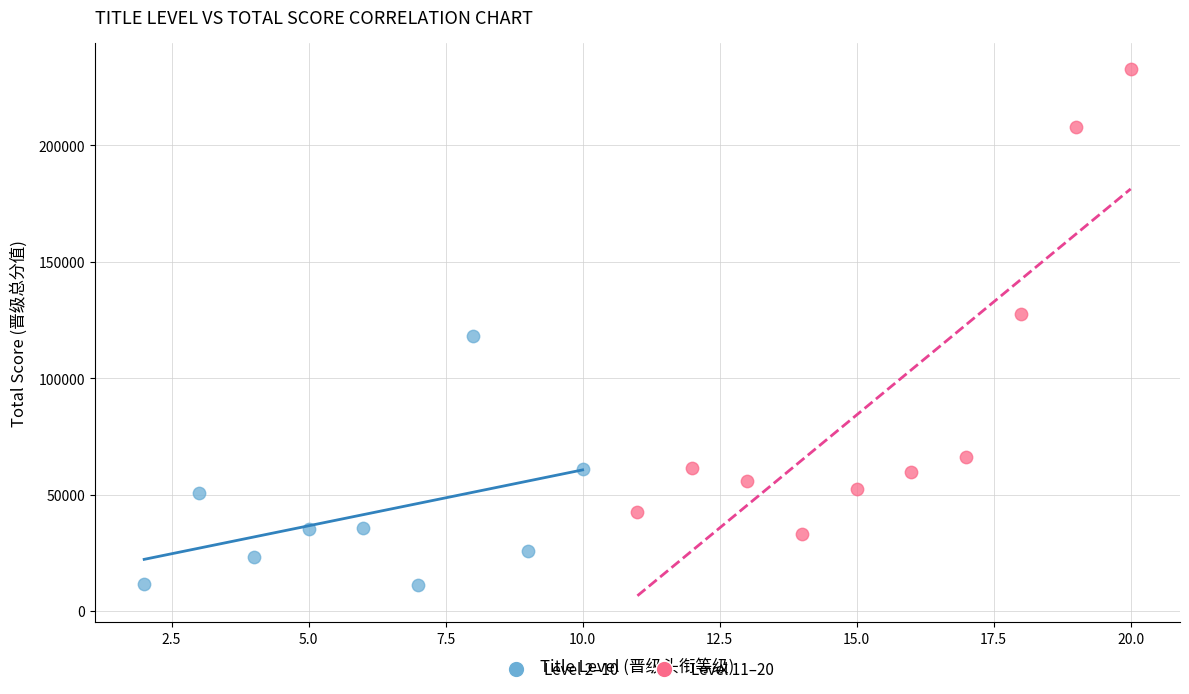

Which series contains the highest Y value?

Level 11–20